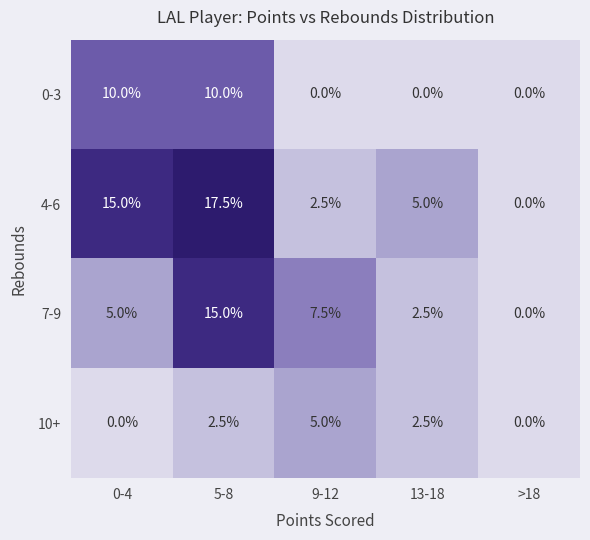

Which series has the largest range (max minus min)?

4-6